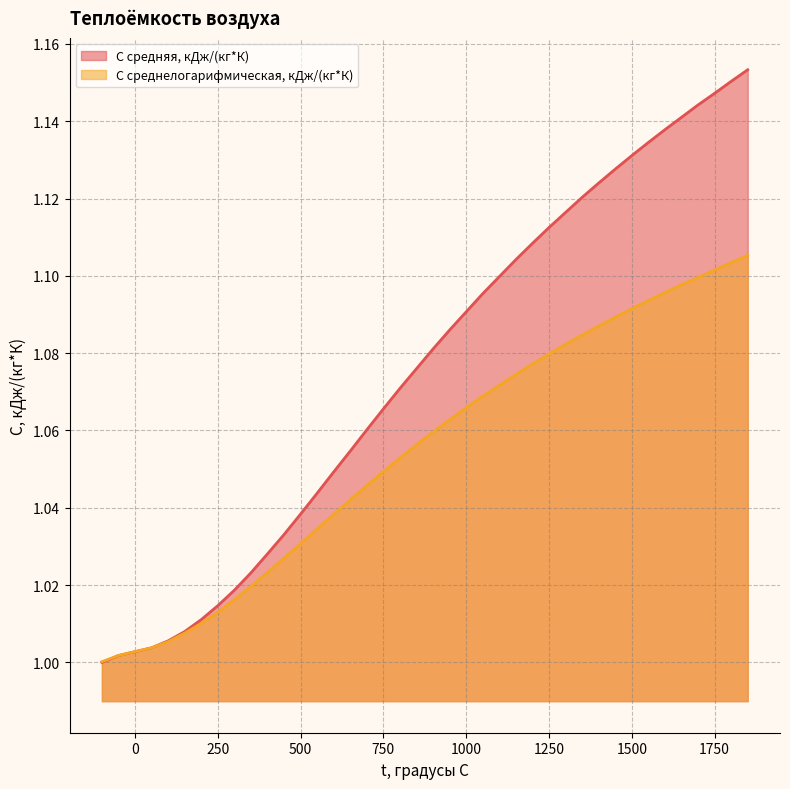

Reading right to left, list all the values displayed in this chart.

C средняя, кДж/(кг*К): 1850=1.2	1800=1.2	1750=1.1	1700=1.1	1650=1.1	1600=1.1	1550=1.1	1500=1.1	1450=1.1	1400=1.1	1350=1.1	1300=1.1	1250=1.1	1200=1.1	1150=1.1	1100=1.1	1050=1.1	1000=1.1	950=1.1	900=1.1	850=1.1	800=1.1	750=1.1	700=1.1	650=1.1	600=1.0	550=1.0	500=1.0	450=1.0	400=1.0	350=1.0	300=1.0	250=1.0	200=1.0	150=1.0	100=1.0	50=1.0	0=1.0	-50=1.0	-100=1.0
С среднелогарифмическая, кДж/(кг*К): 1850=1.1	1800=1.1	1750=1.1	1700=1.1	1650=1.1	1600=1.1	1550=1.1	1500=1.1	1450=1.1	1400=1.1	1350=1.1	1300=1.1	1250=1.1	1200=1.1	1150=1.1	1100=1.1	1050=1.1	1000=1.1	950=1.1	900=1.1	850=1.1	800=1.1	750=1.0	700=1.0	650=1.0	600=1.0	550=1.0	500=1.0	450=1.0	400=1.0	350=1.0	300=1.0	250=1.0	200=1.0	150=1.0	100=1.0	50=1.0	0=1.0	-50=1.0	-100=1.0